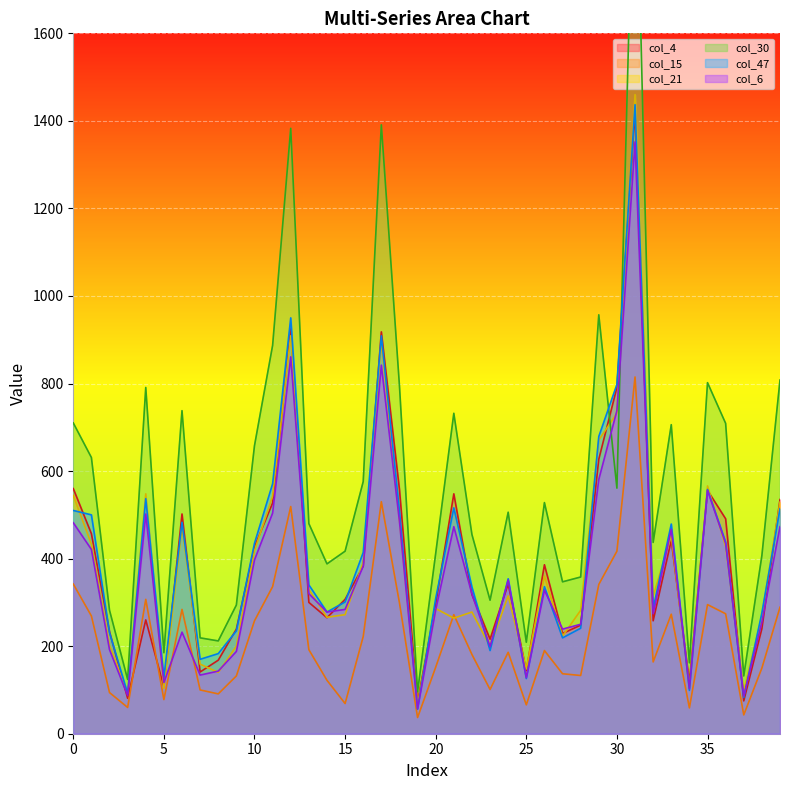

List the labels in order of col_4 value, largest first.

31, 12, 17, 30, 29, 0, 18, 35, 21, 39, 11, 6, 36, 1, 33, 10, 26, 16, 24, 22, 15, 13, 20, 14, 4, 32, 28, 38, 9, 2, 27, 23, 8, 25, 7, 34, 5, 3, 37, 19